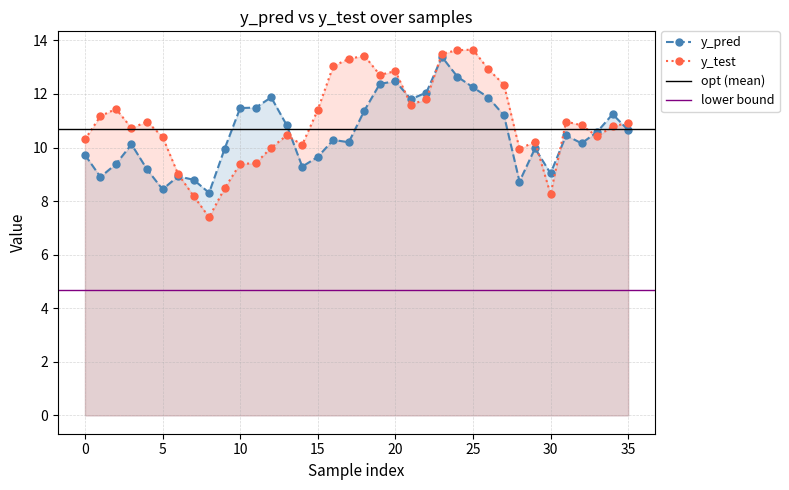

What is the lowest value of the y_test series?

7.4